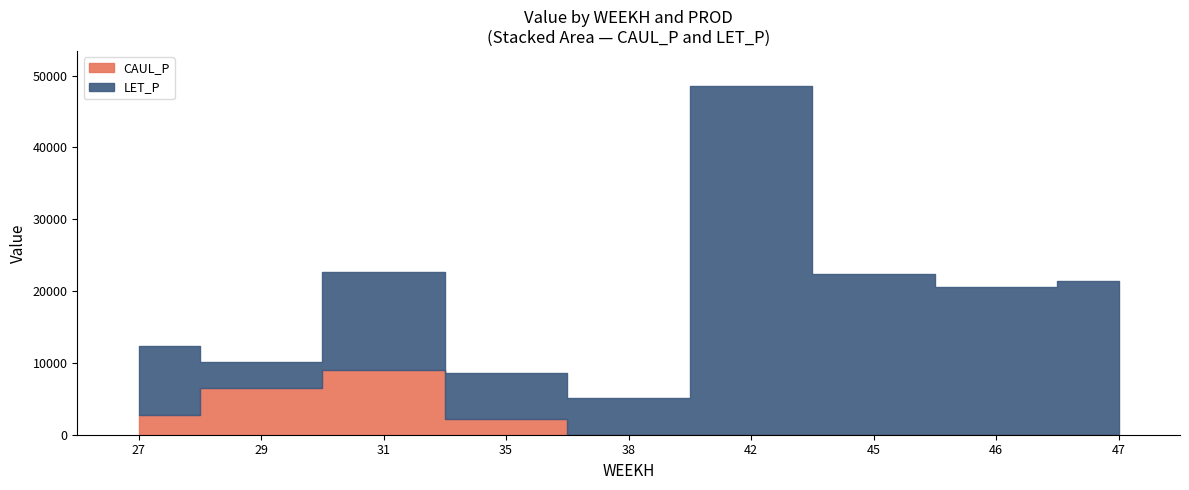

At how many categories does at least one series exceed 6663?

6